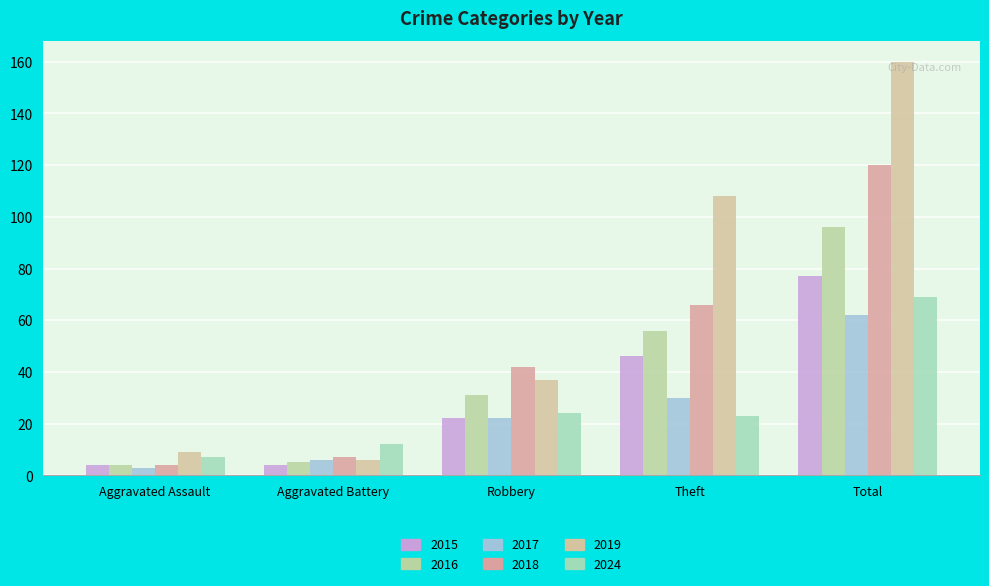

Where is 2016 nearest to the value 50?

Theft